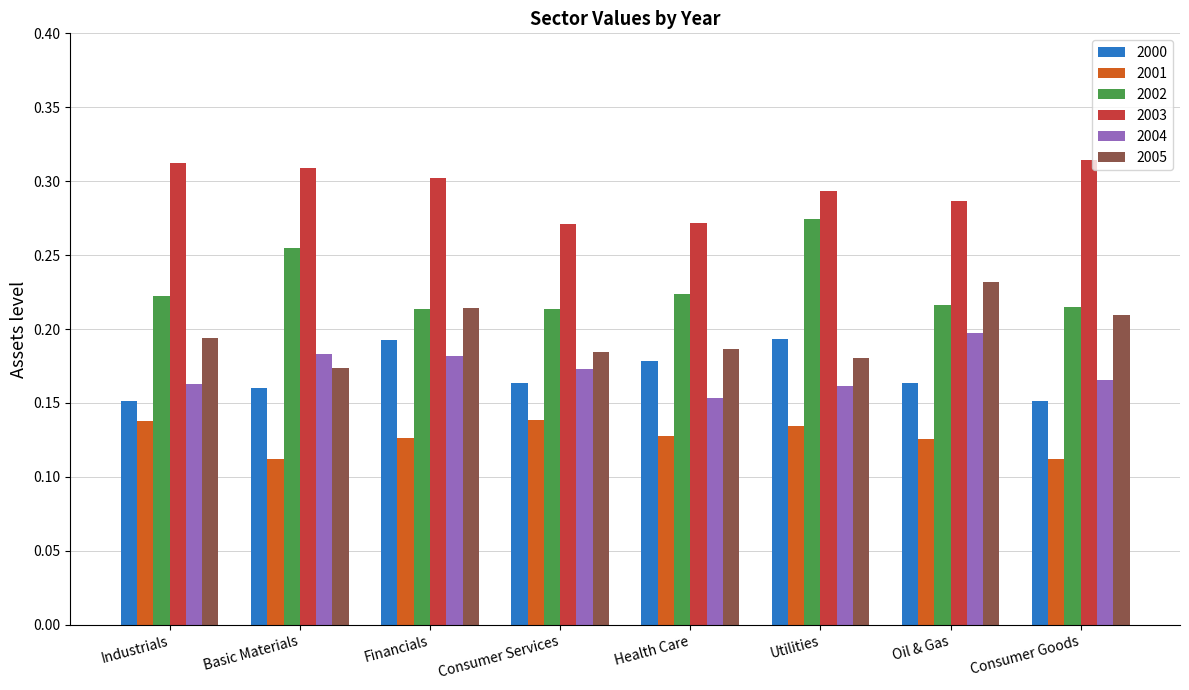

Which series has the largest total across all categories?

2003